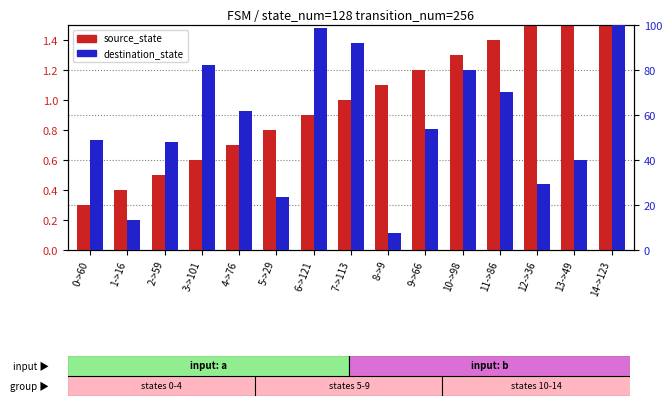

List the labels in order of source_state value, smallest first.

0->60, 1->16, 2->59, 3->101, 4->76, 5->29, 6->121, 7->113, 8->9, 9->66, 10->98, 11->86, 12->36, 13->49, 14->123